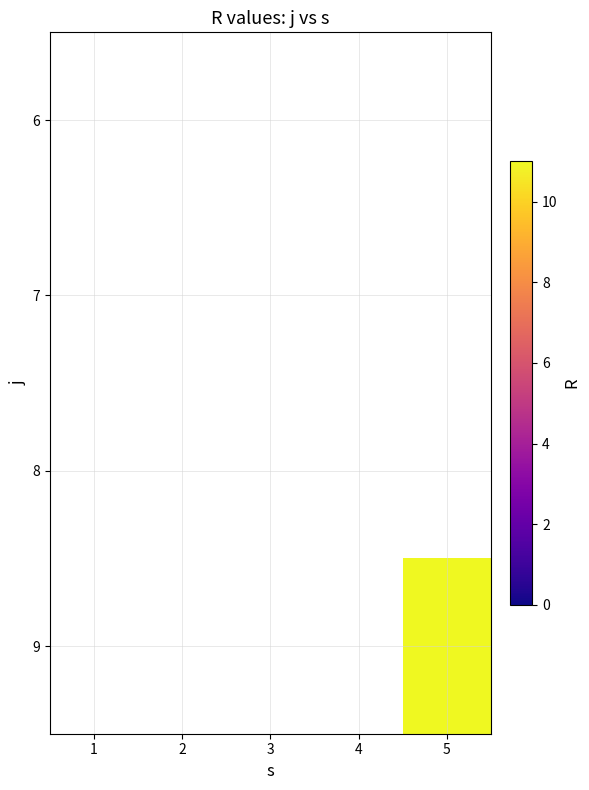

How many series are shown in this chart?

4